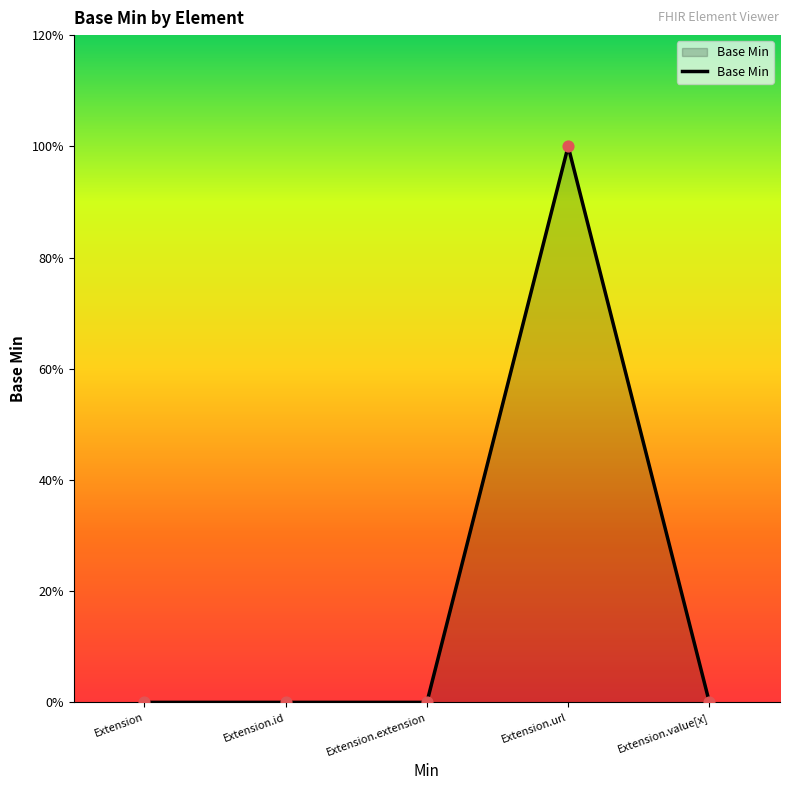

Between Extension.url and Extension.value[x], which is larger?

Extension.url